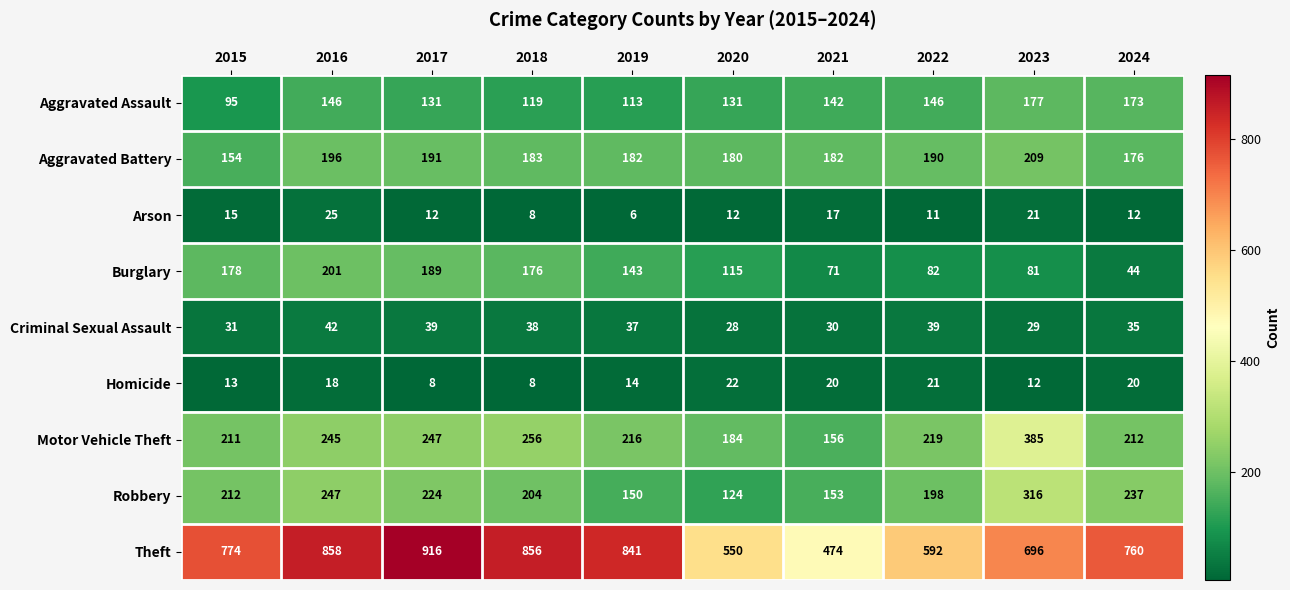

At which category is the sum across all series the highest?

2016